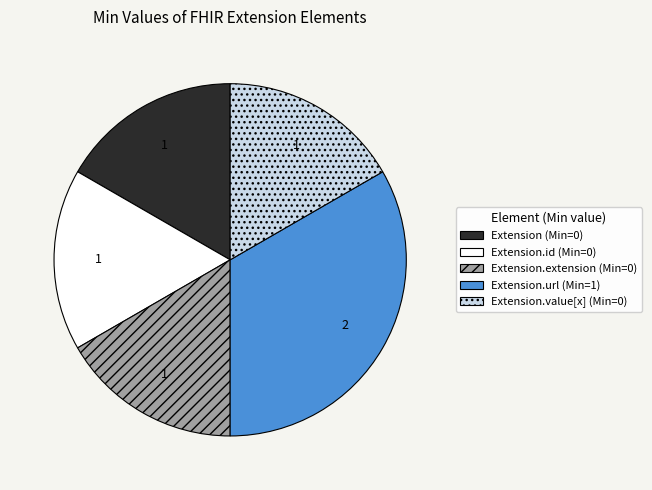

Is there a majority slice in this chart?

No